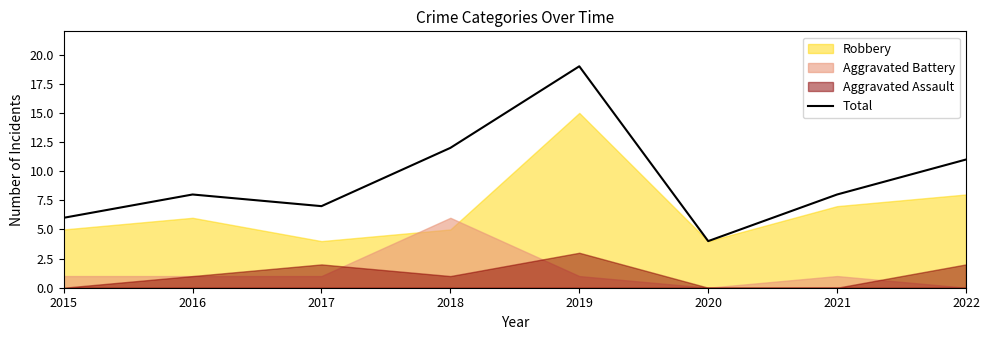

Does the chart display data point markers on the line(s)?

No